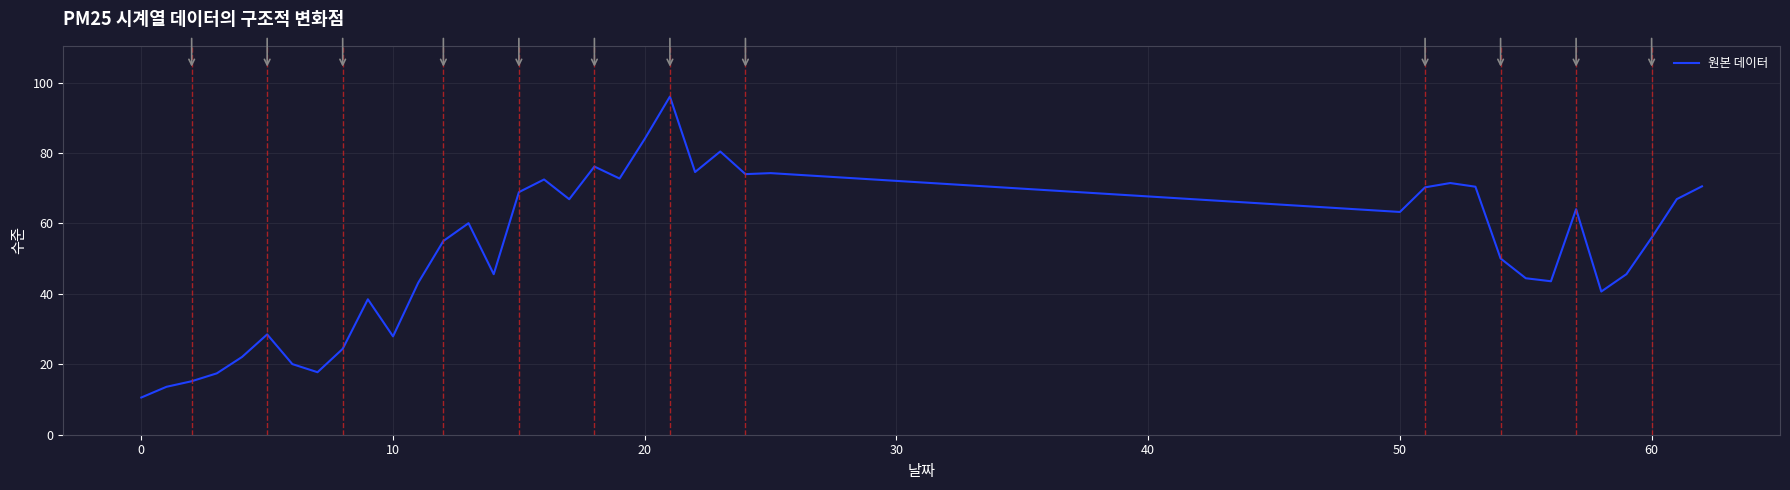

What is the average value?

52.2